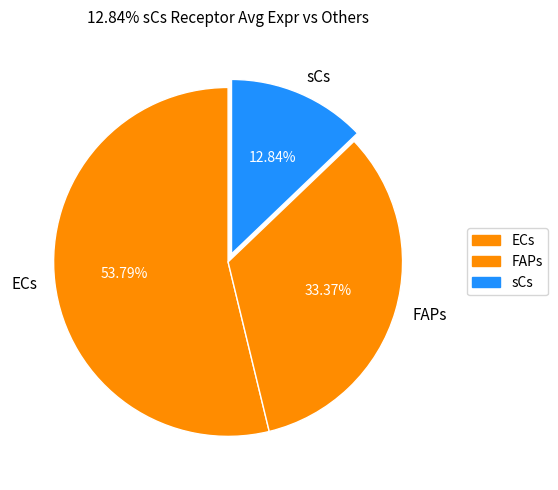

The FAPs slice represents 33% of the pie. True or false?

True